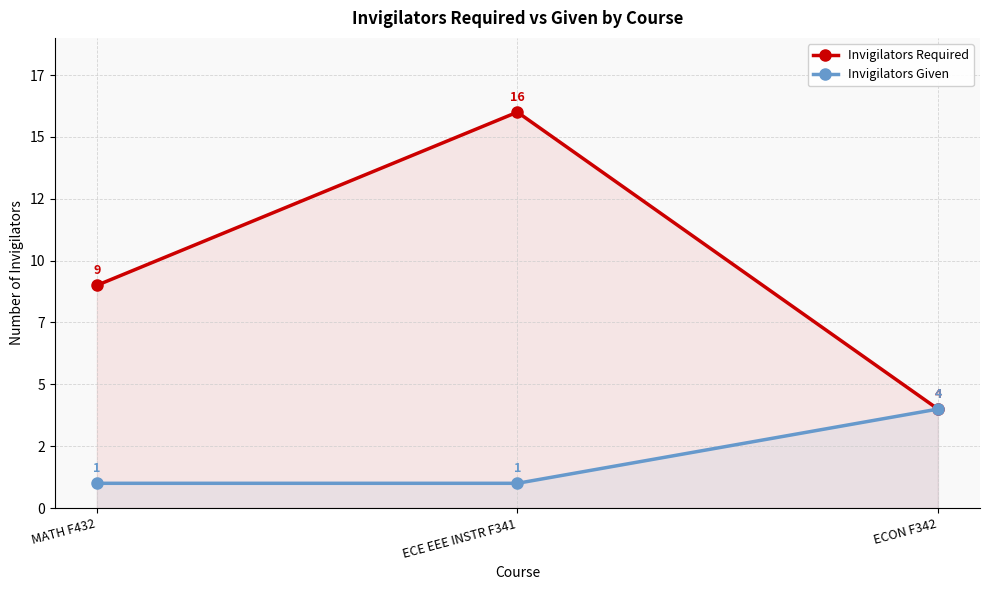

At which label does Invigilators Required reach its minimum?

ECON F342